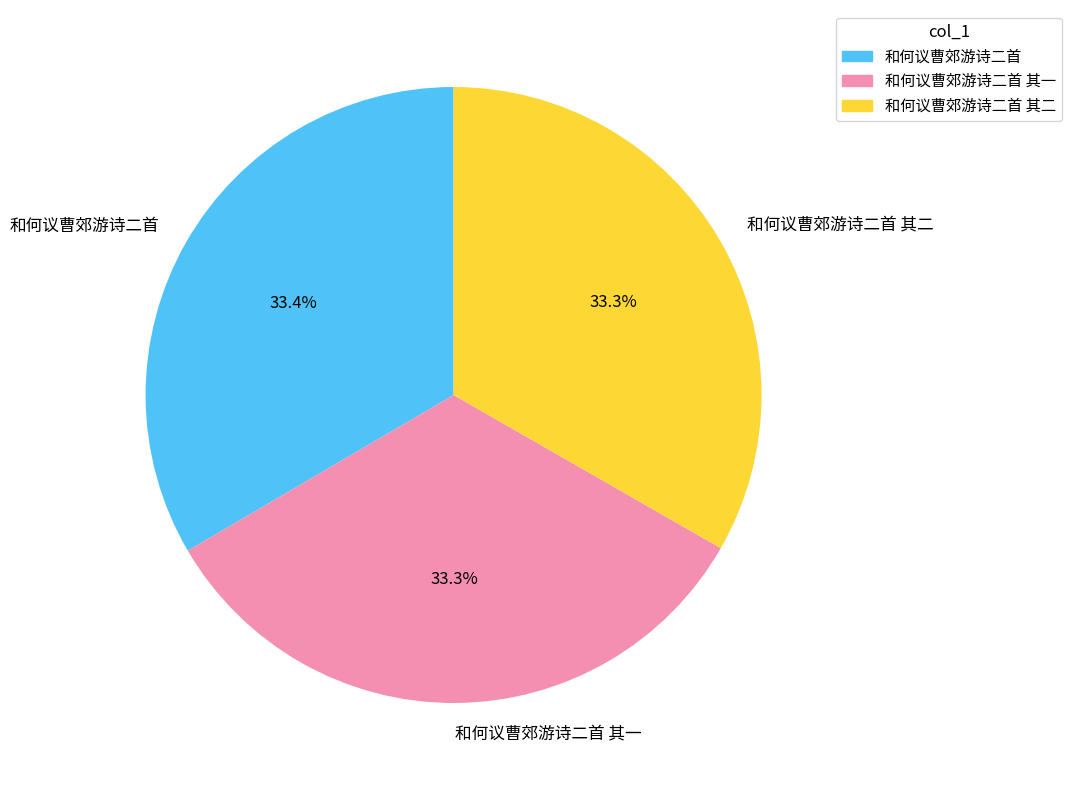

To the nearest percent, what percentage of the pie is 和何议曹郊游诗二首 其二?

33%